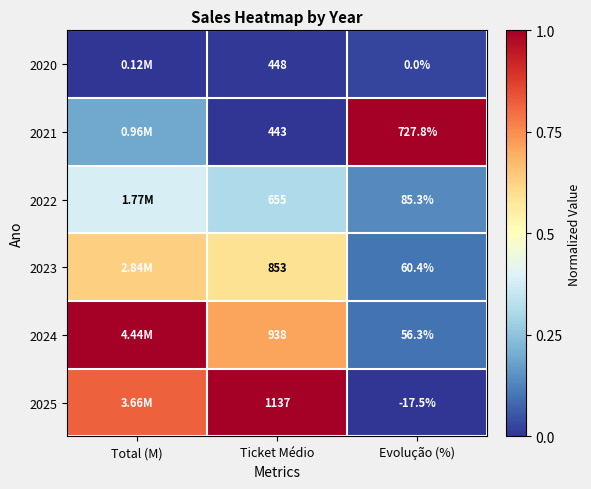

What is the maximum value shown in the chart?

1.0